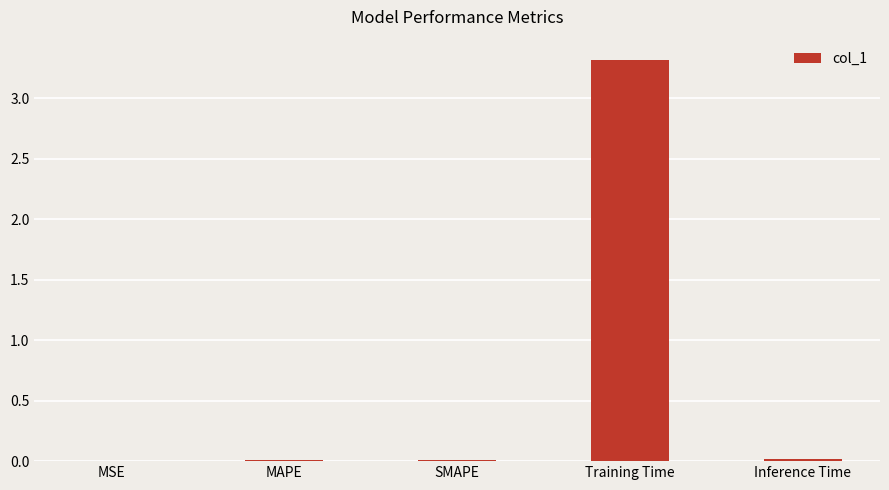

True or false: the data shows 3.3 at Training Time.

True